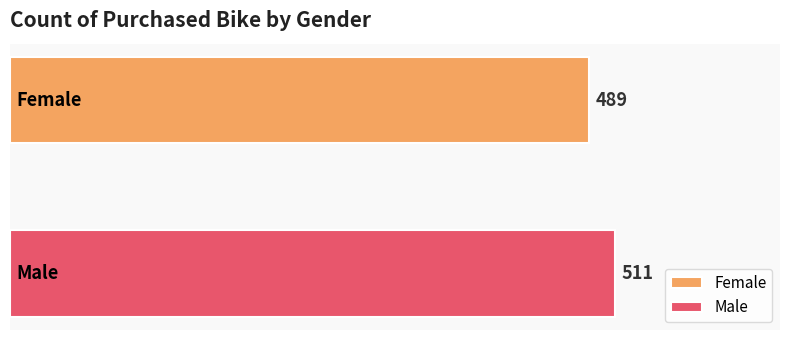

List the series in order of their overall mean, lowest first.

Female, Male